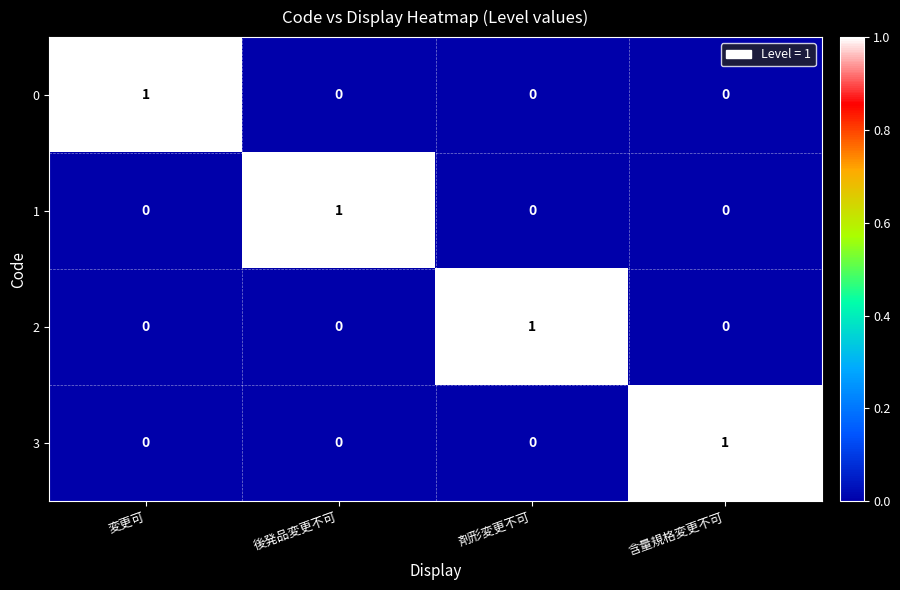

True or false: 1 has a value of 2 at 後発品変更不可.

False